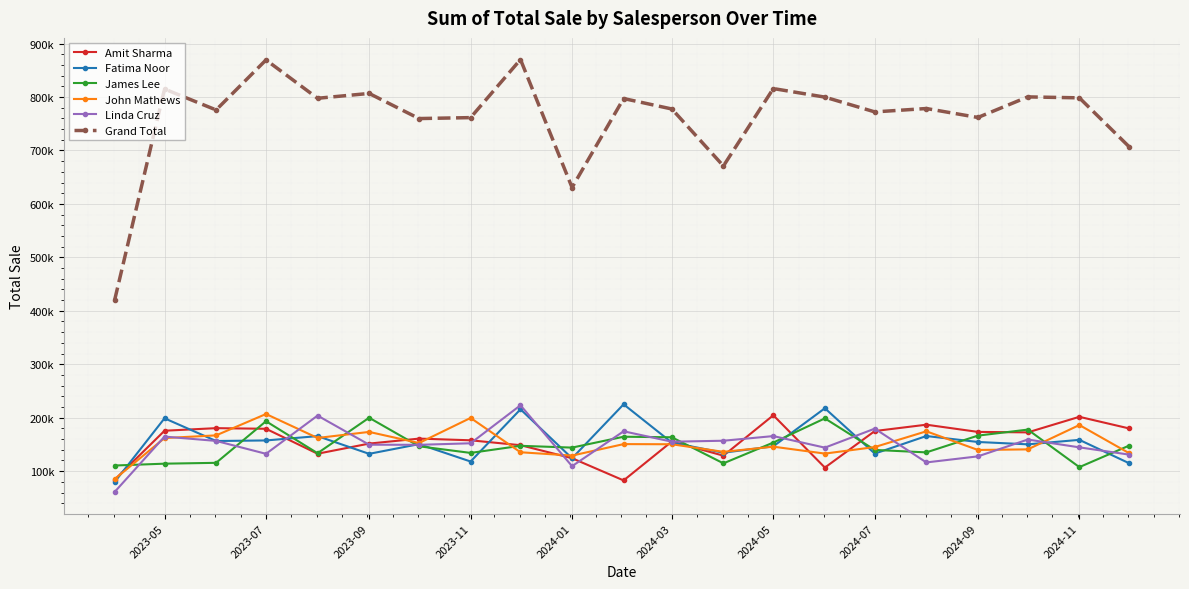

What is the difference between the maximum and minimum values in the James Lee series?

92426.6